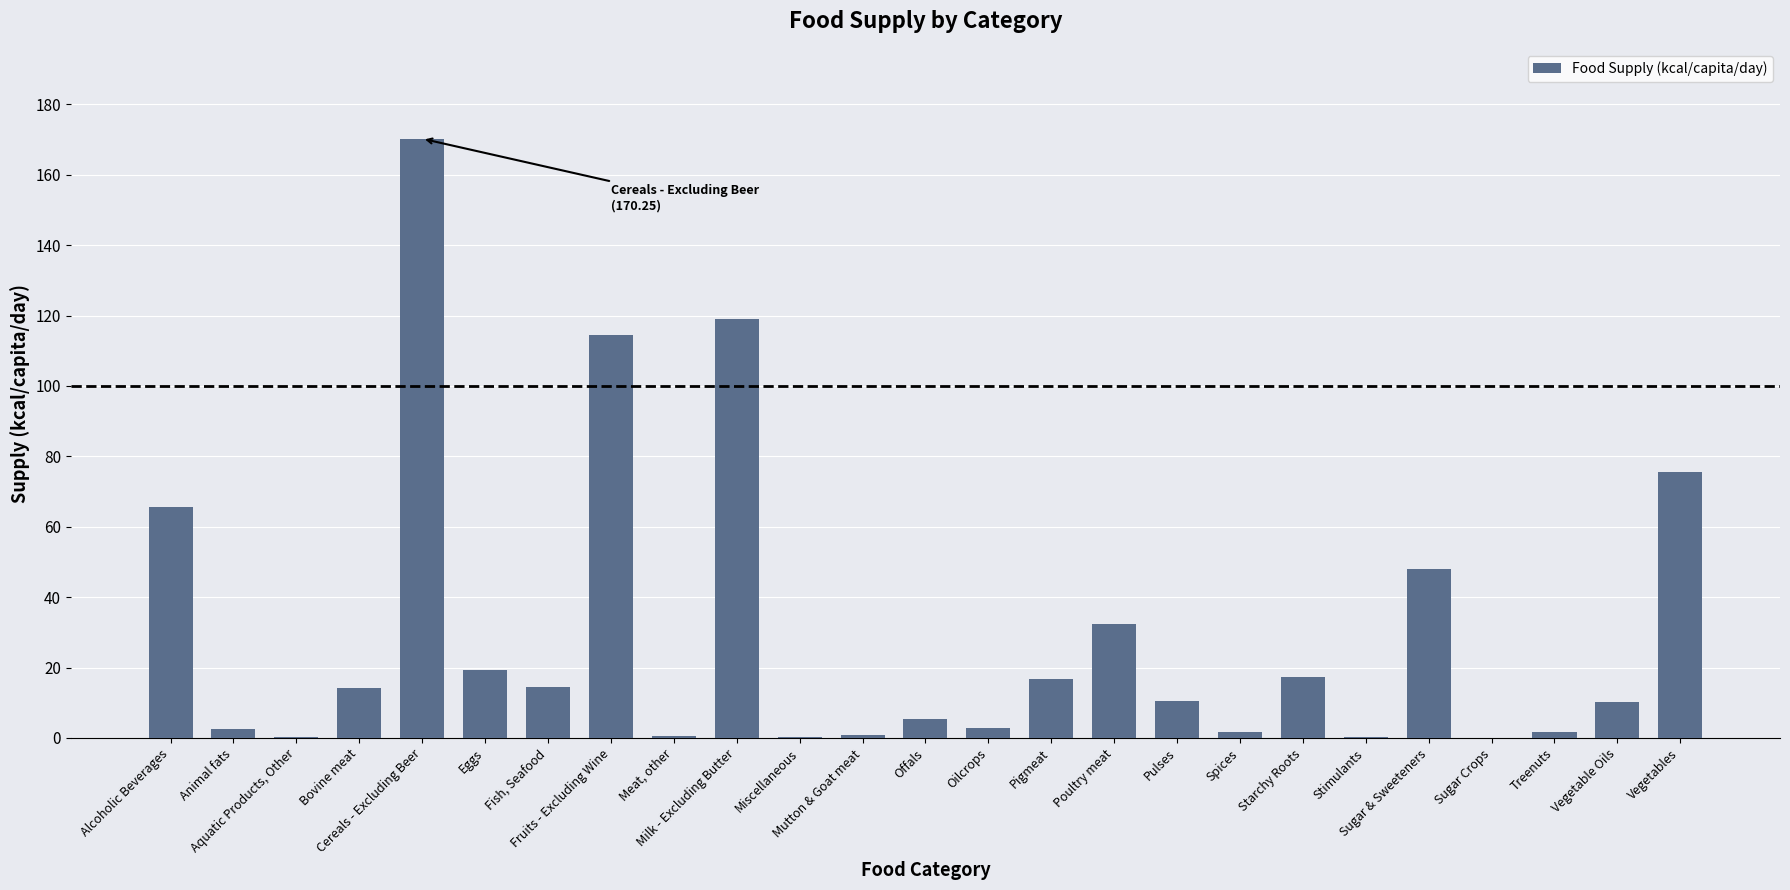

What is the sum of all values?

744.6